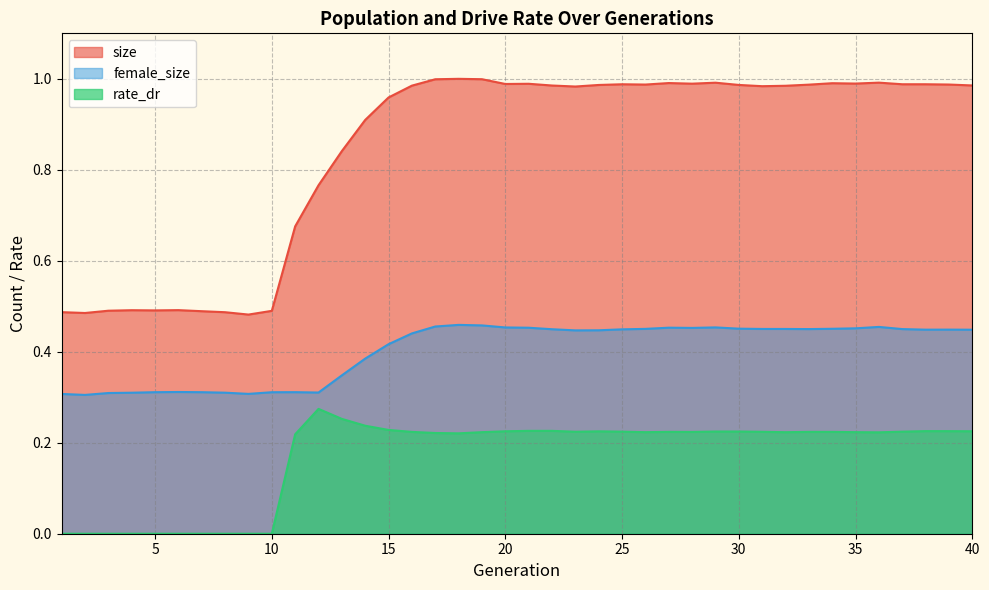

How many series are shown in this chart?

3